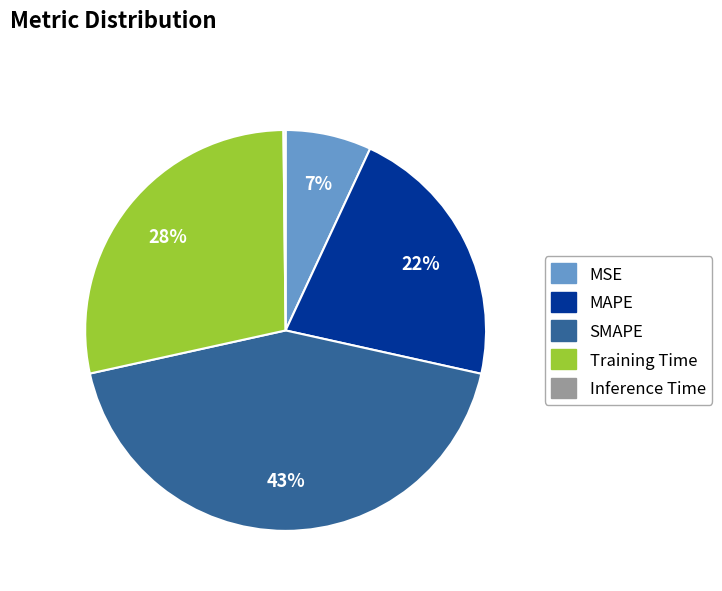

Is it true that Training Time is 28% of the pie?

True